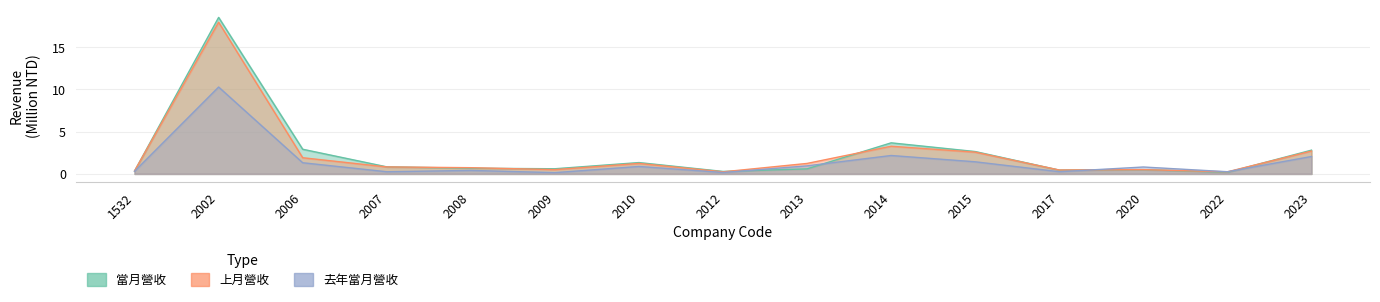

What is the total value across all series at 2020?

1.8